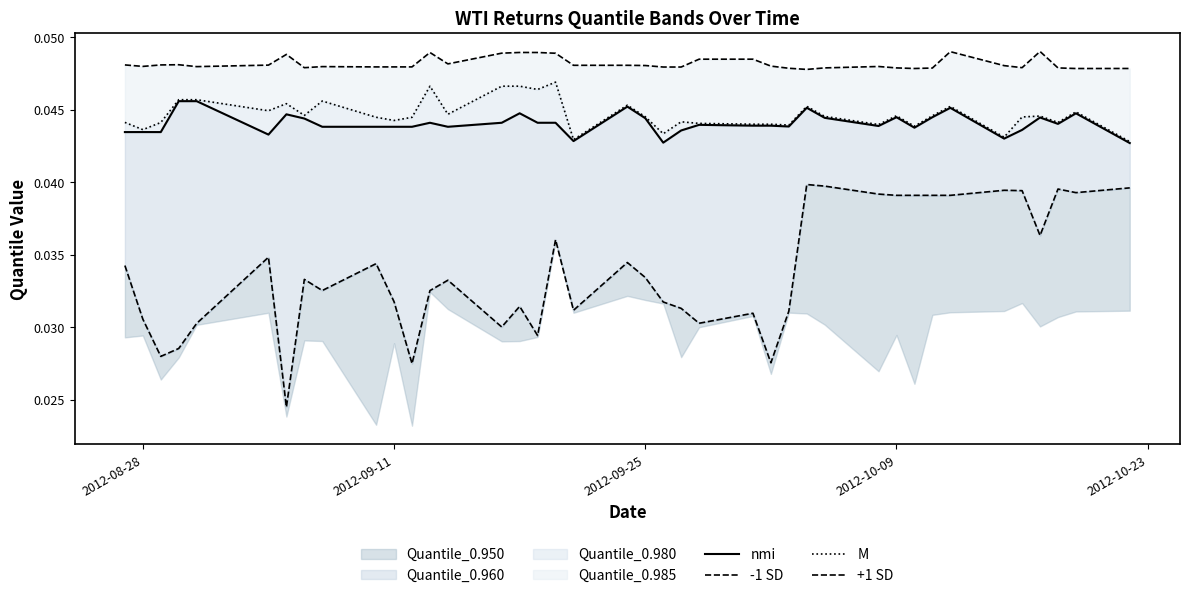

True or false: +1 SD and -1 SD cross at least once.

False